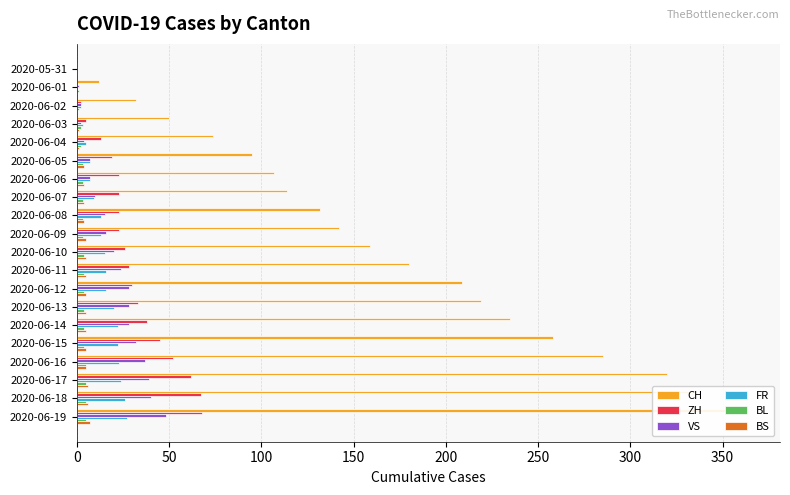

How many positive values does the BS series have?

17